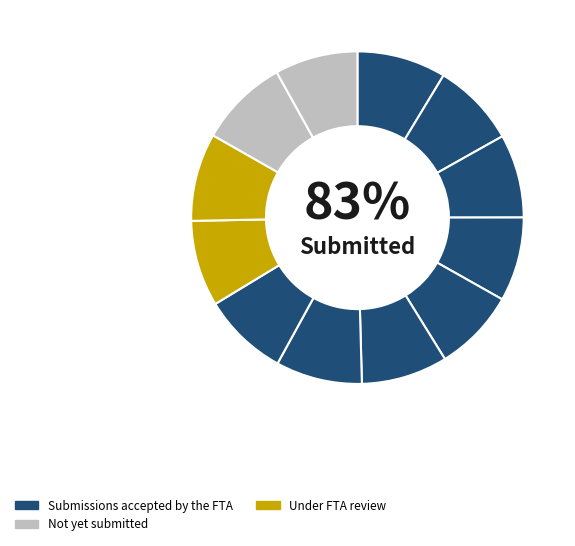

Is there any slice that represents more than half of the pie?

No